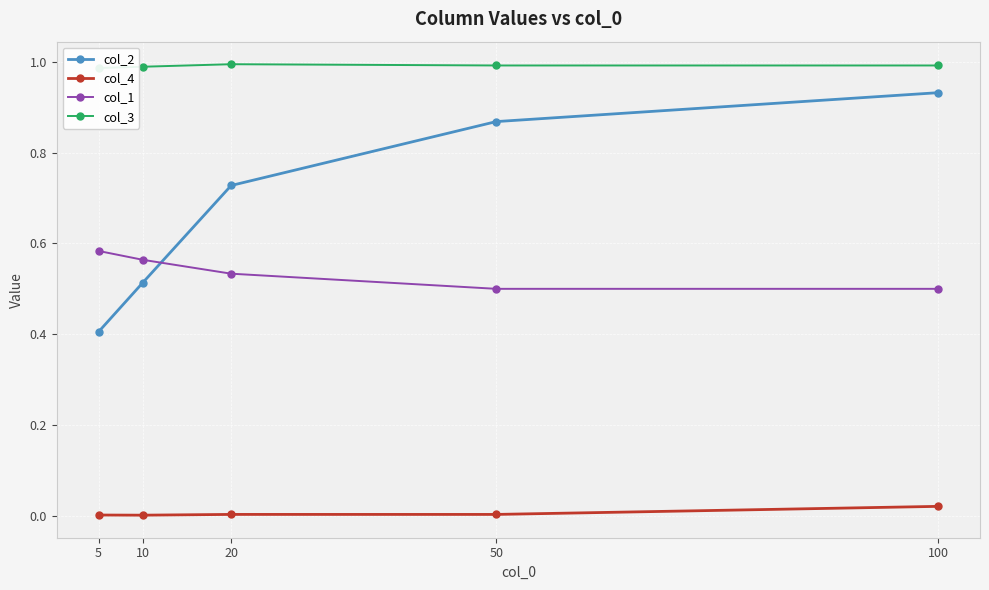

True or false: col_4 and col_3 intersect in this chart.

False